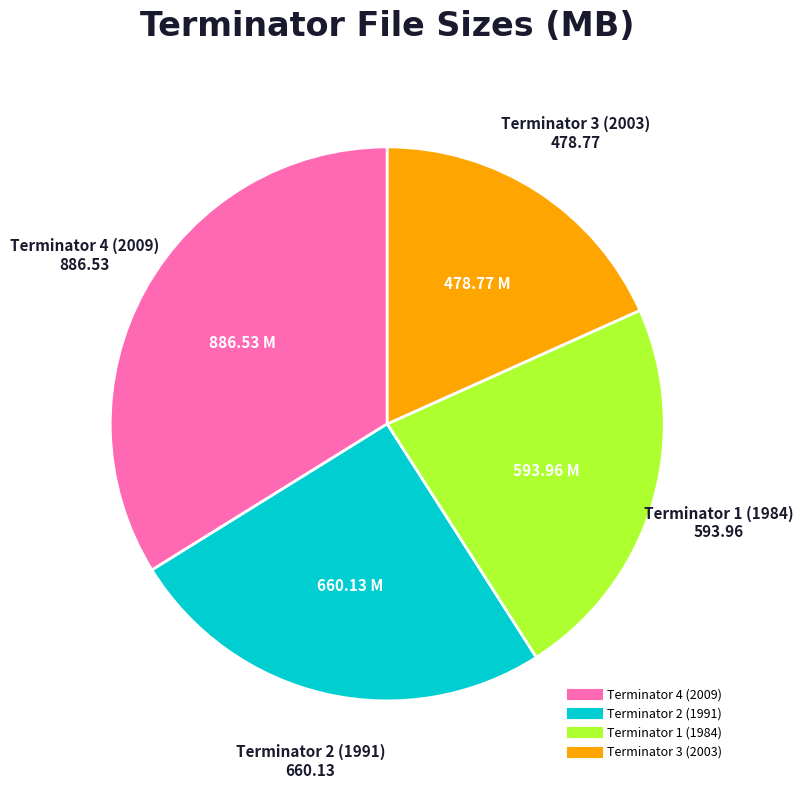

Rank the categories by value from lowest to highest.

Terminator 3 (2003), Terminator 1 (1984), Terminator 2 (1991), Terminator 4 (2009)